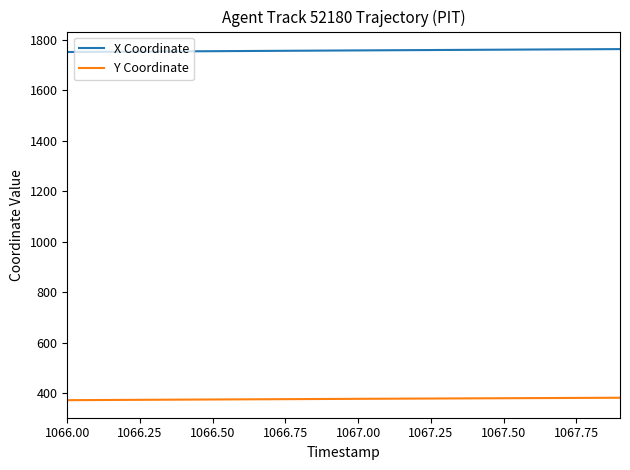

Which series has the largest total across all categories?

X Coordinate